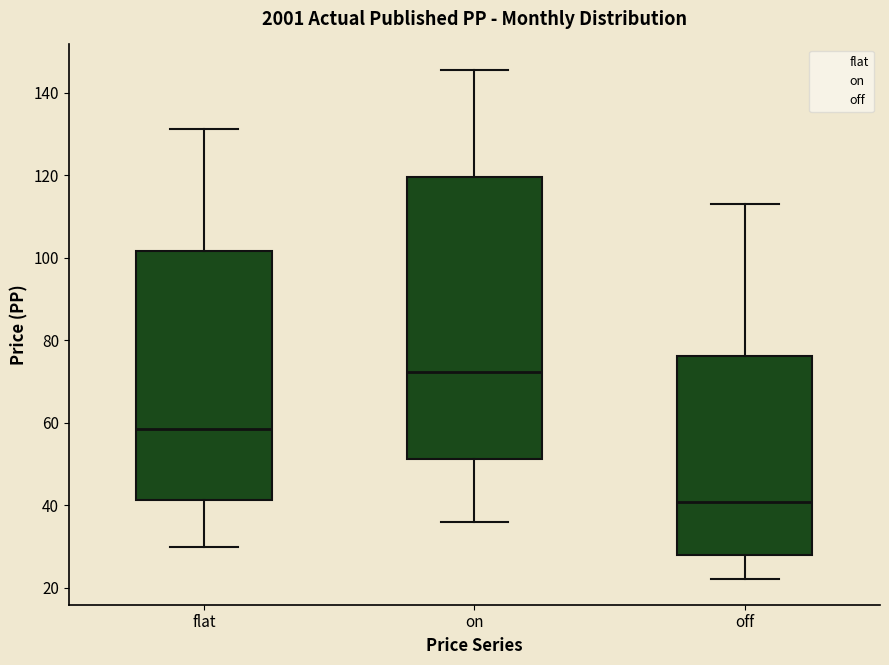

Reading left to right, transcribe this box plot: for each box, give where its median line is, the range the box spans, and where its two whiskers end, as read against the y-axis. The values are not printed on the chart, so give them approximately, as read against the axis.

flat: median 58, box 42 to 102, whiskers 30 to 132
on: median 72, box 52 to 120, whiskers 36 to 146
off: median 40, box 28 to 76, whiskers 22 to 114